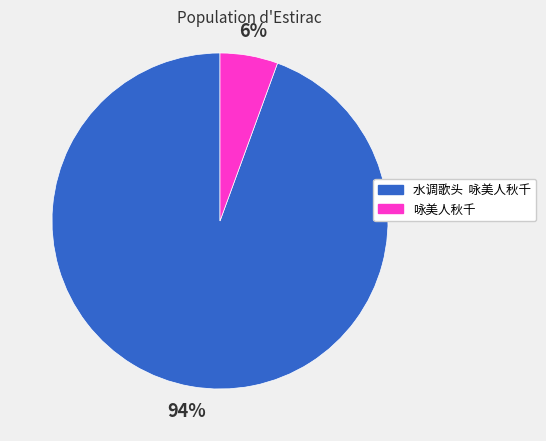

Which has a higher value, 水调歌头 咏美人秋千 or 咏美人秋千?

水调歌头 咏美人秋千